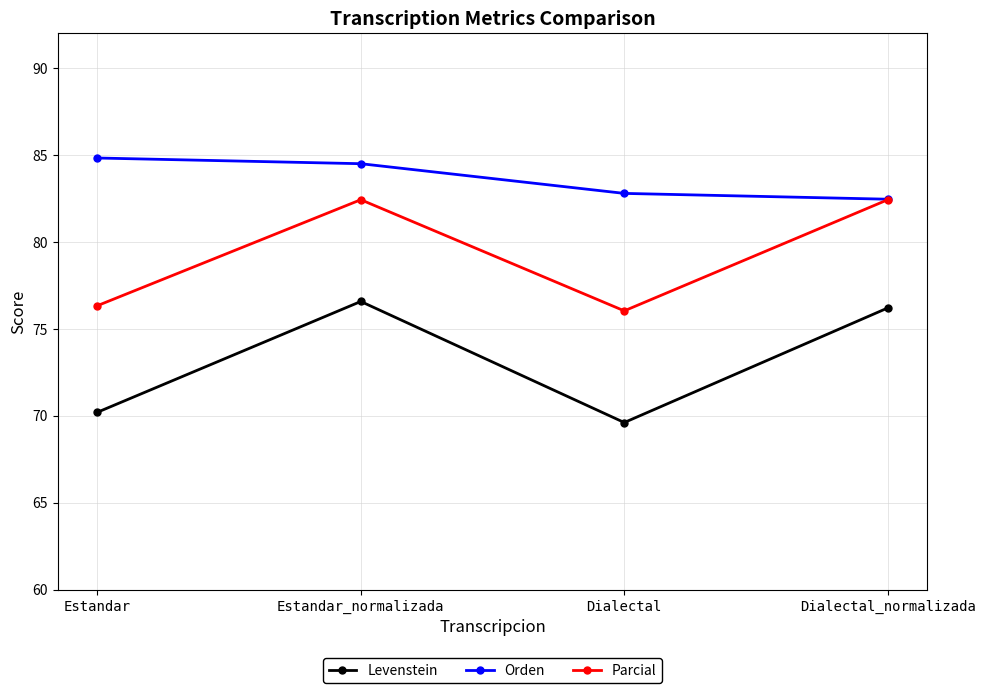

What is the average value of the Orden series?

83.6